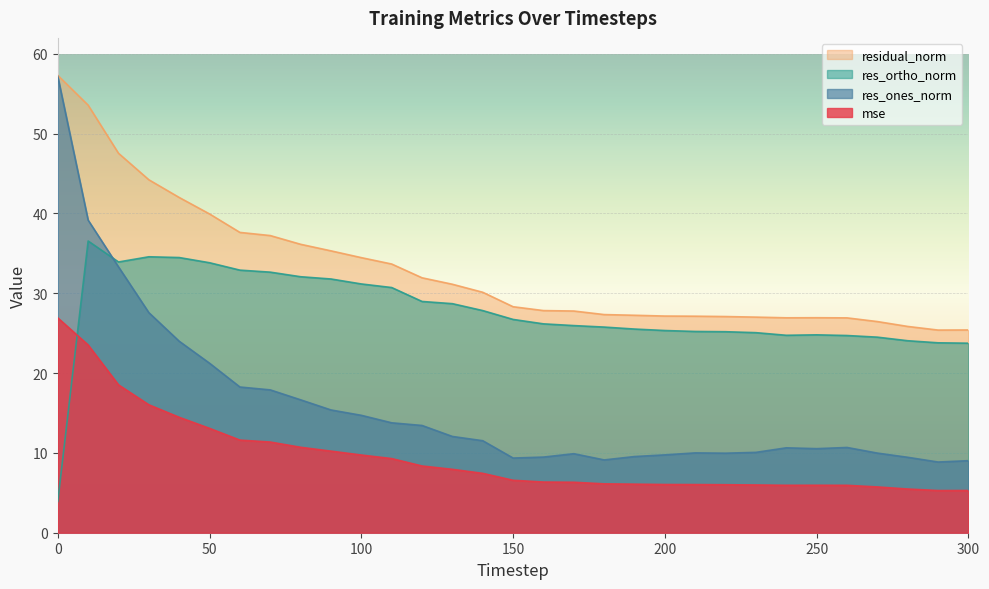

Which series has the widest spread of values?

res_ones_norm